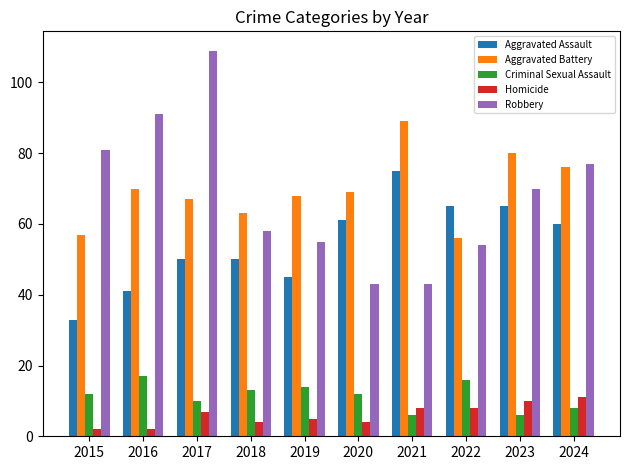

What is the difference between the highest and lowest values at 2022?

57